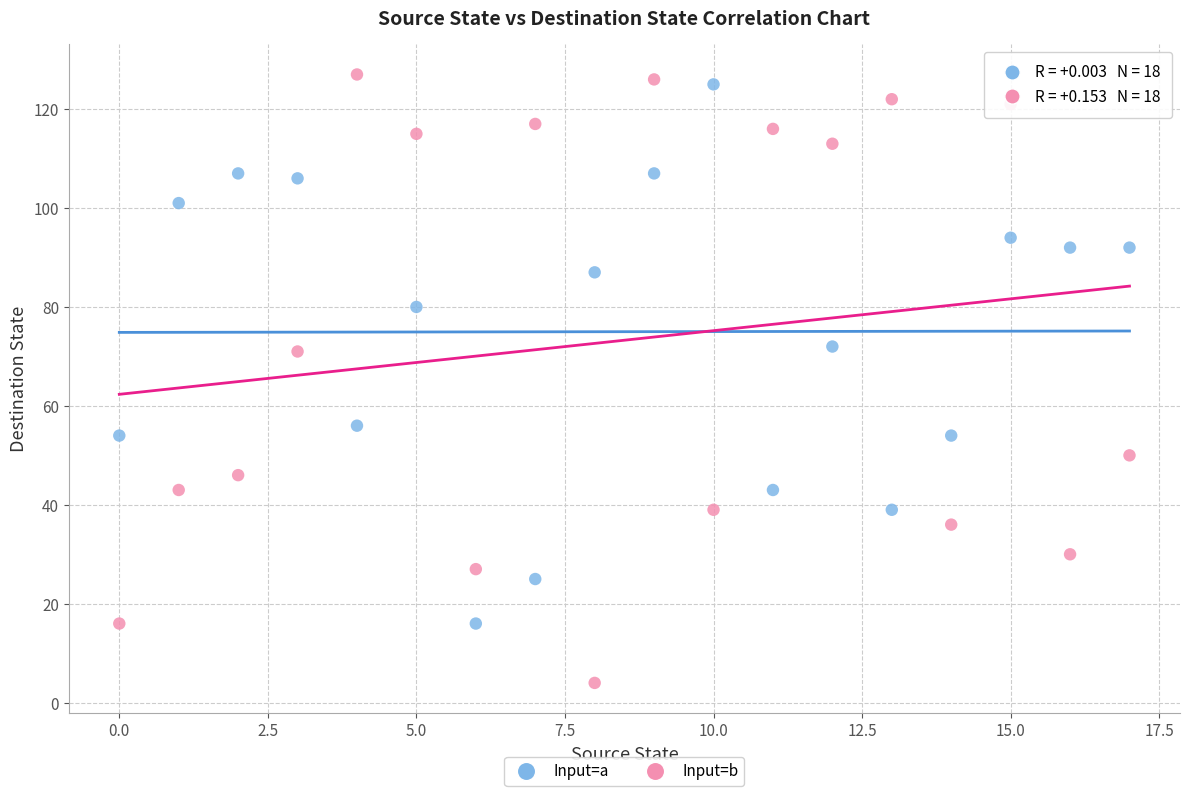

Across all data points, what is the range of Y values (max minus min)?

123